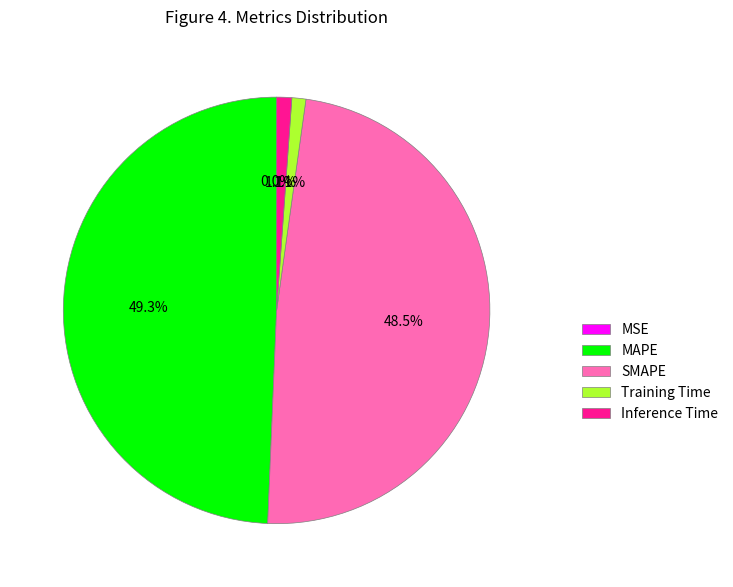

Does any single category account for the majority?

No